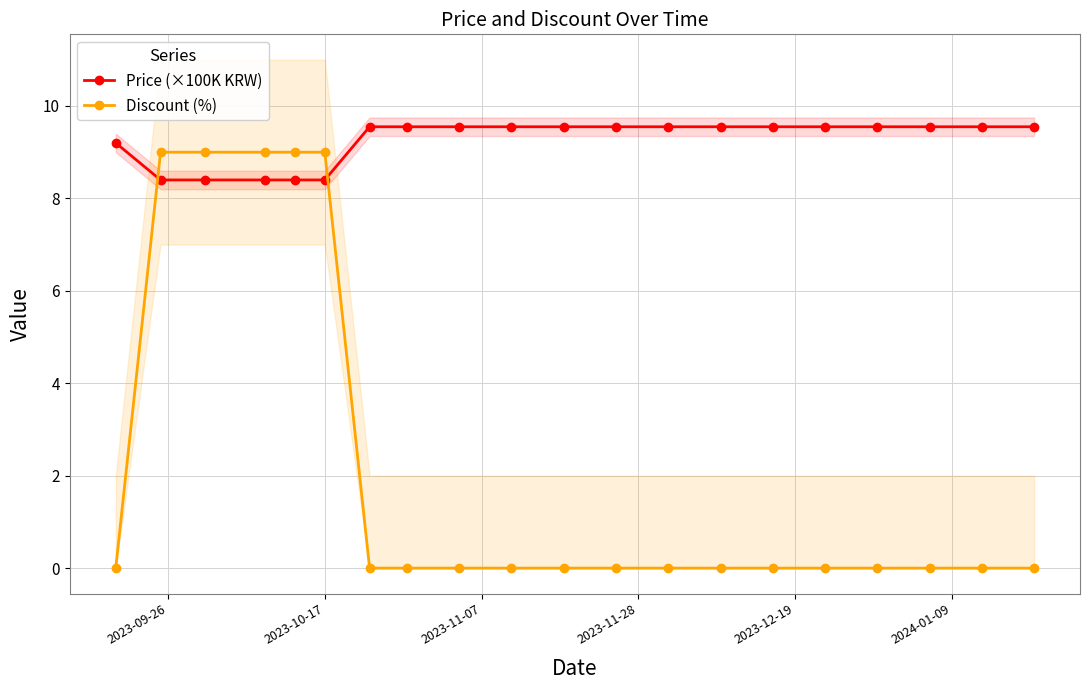

What is the value of the Price (×100K KRW) point at the 4th from the left?

8.4